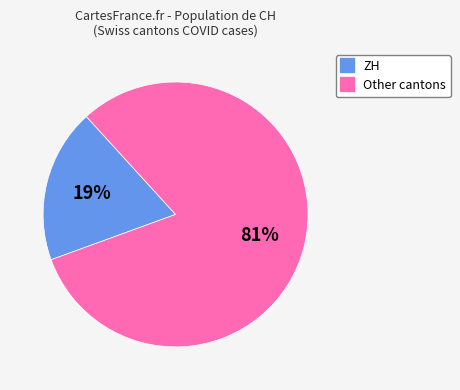

To the nearest percent, what is the difference between the largest and smallest slice percentages?

62%